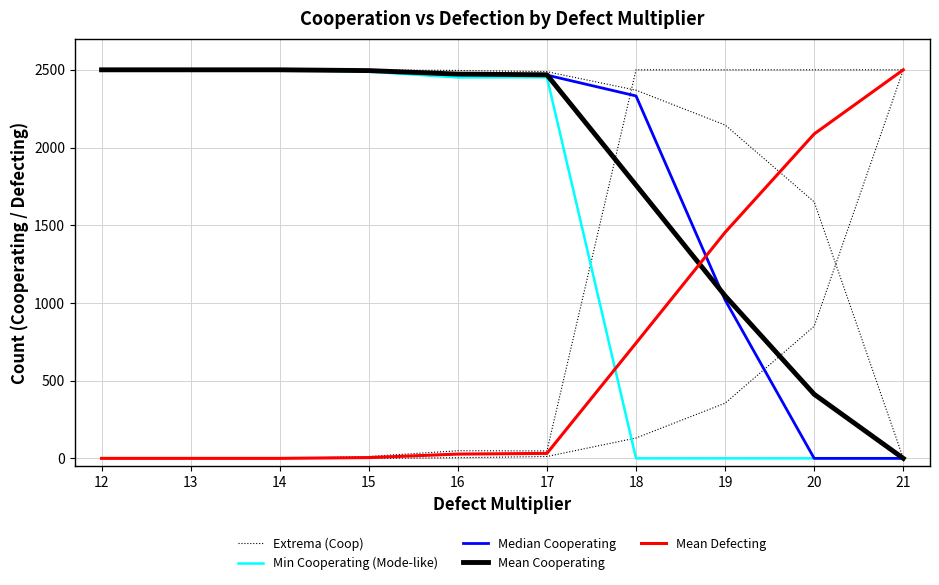

True or false: Extrema (Coop) and Median Cooperating cross at least once.

False